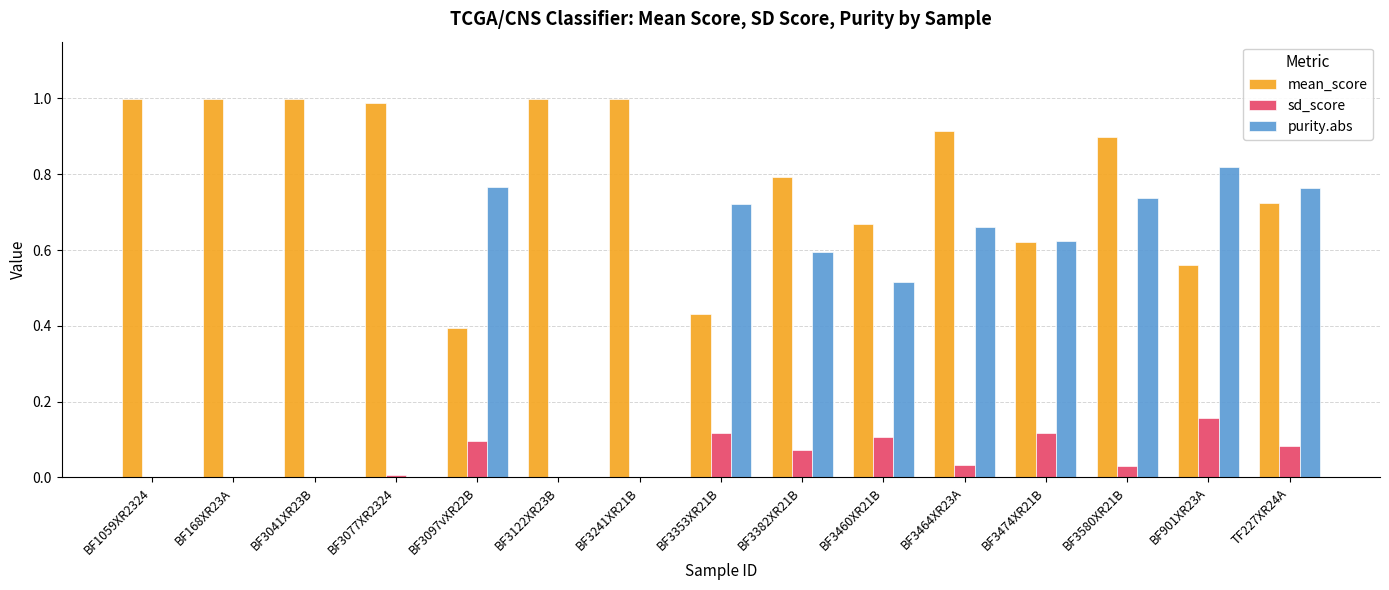

Between BF3077XR2324 and TF227XR24A, which series saw the biggest shift?

purity.abs